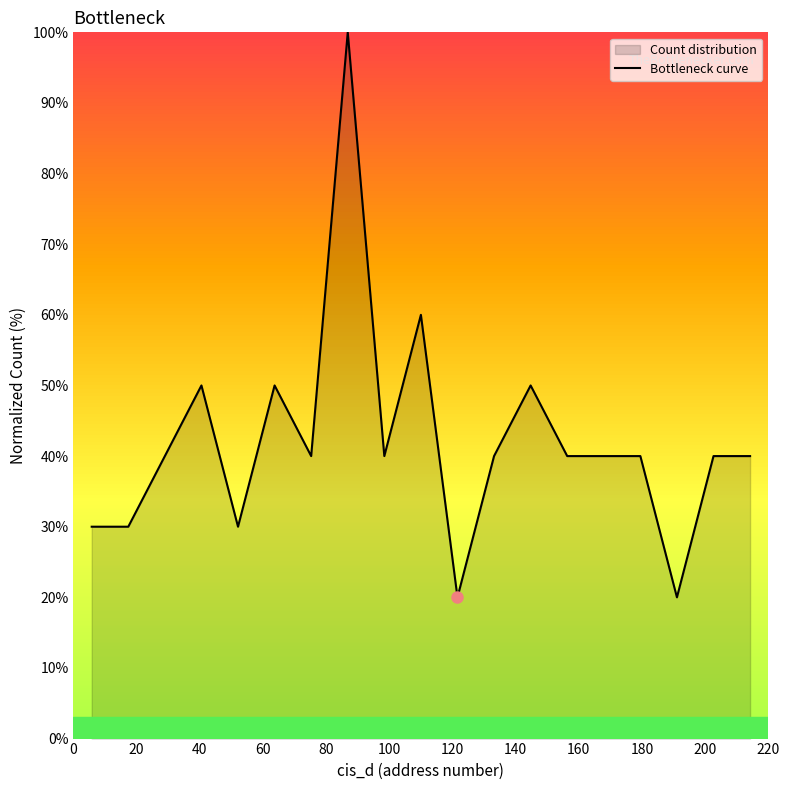

What is the difference between the maximum and minimum values?

80